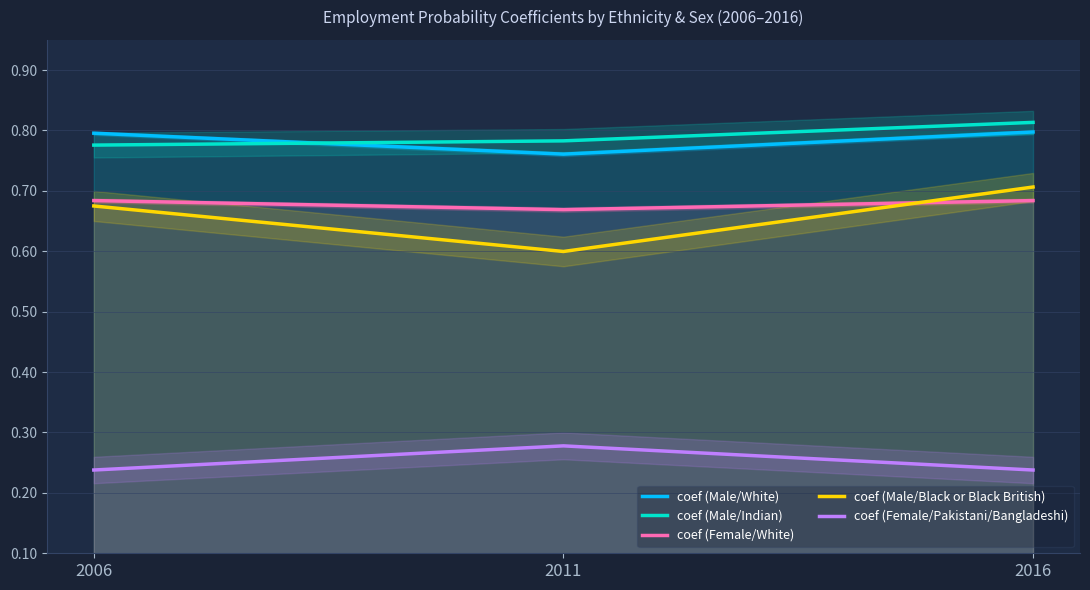

At how many categories does at least one series exceed 0?

3